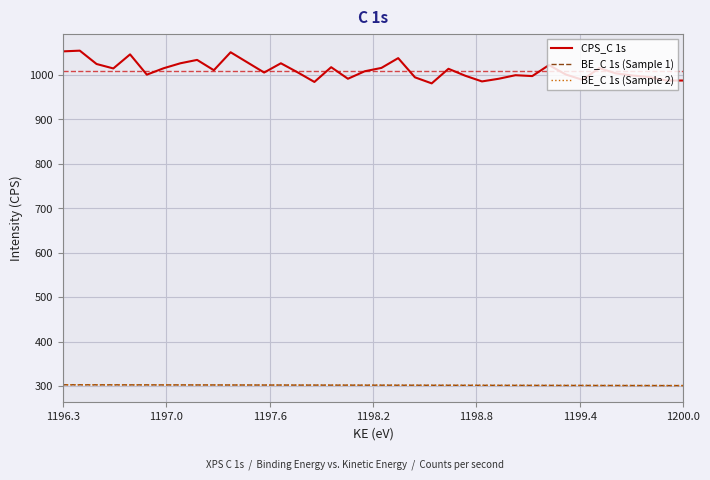

Which series has the largest total across all categories?

CPS_C 1s